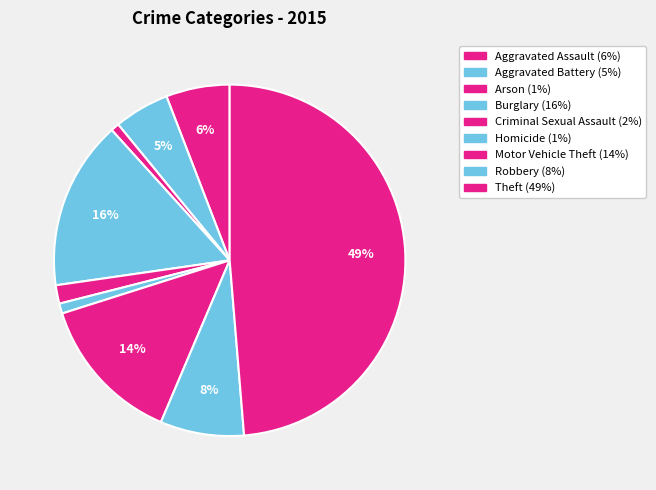

How much of the chart is everything except Theft?

51.3%